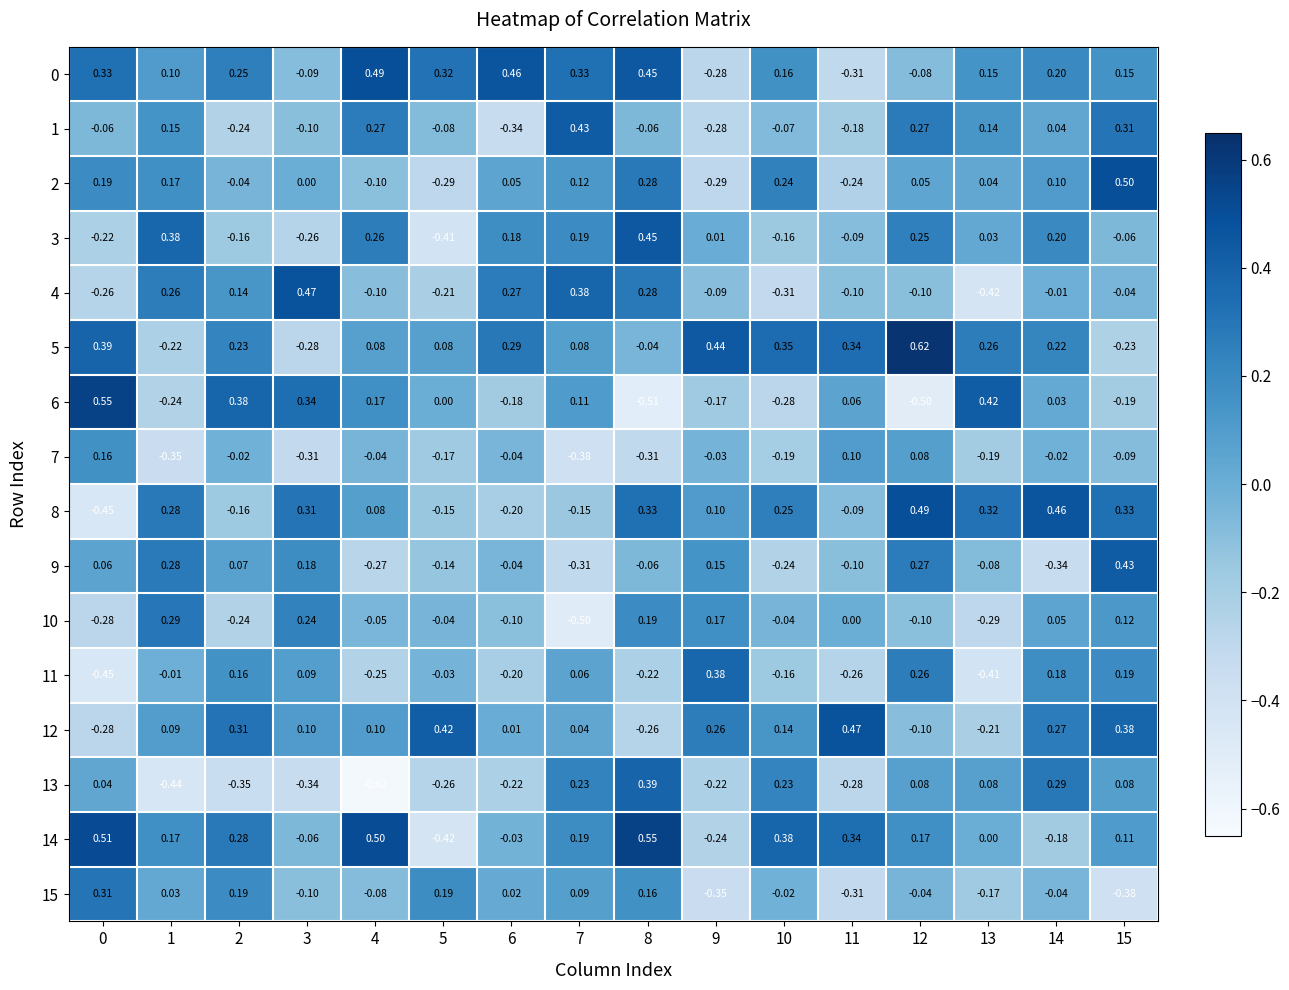

Is the value of 3 at 11 greater than the value of 4 at 2?

No